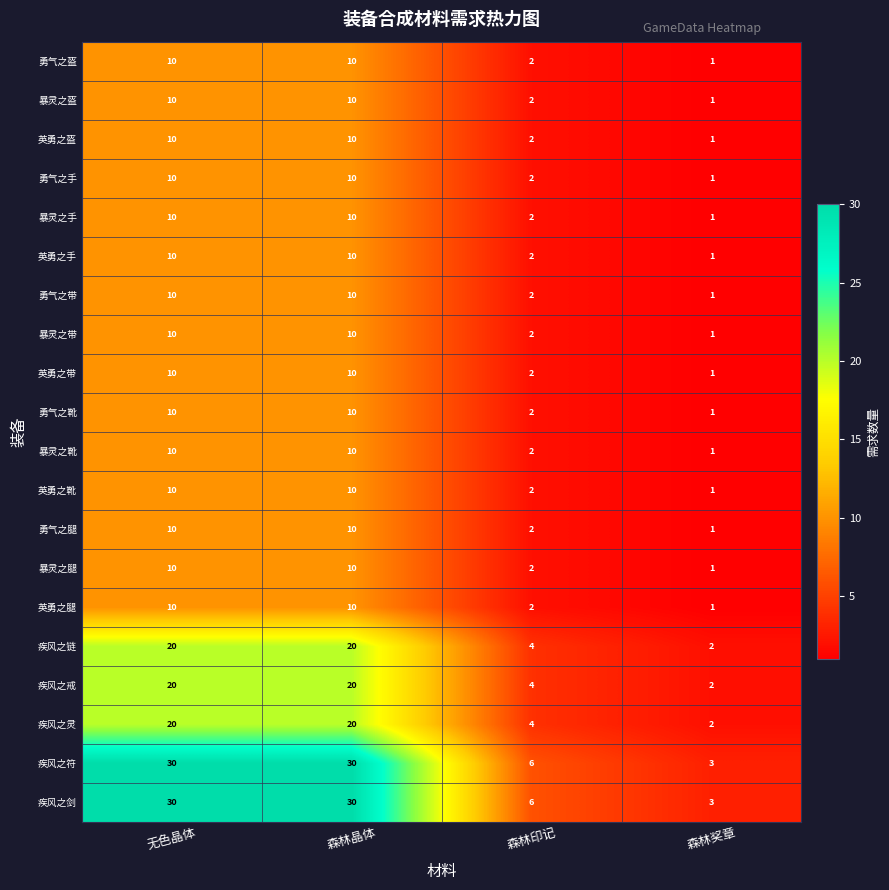

What is the maximum value for 疾风之链?

20